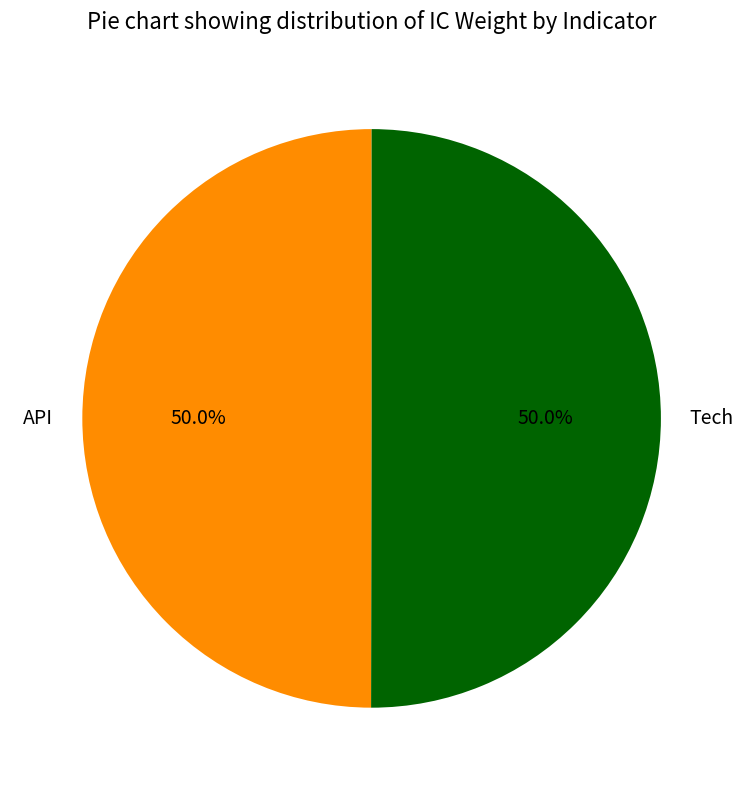

Combined, what portion of the pie is API and Tech?

100.0%